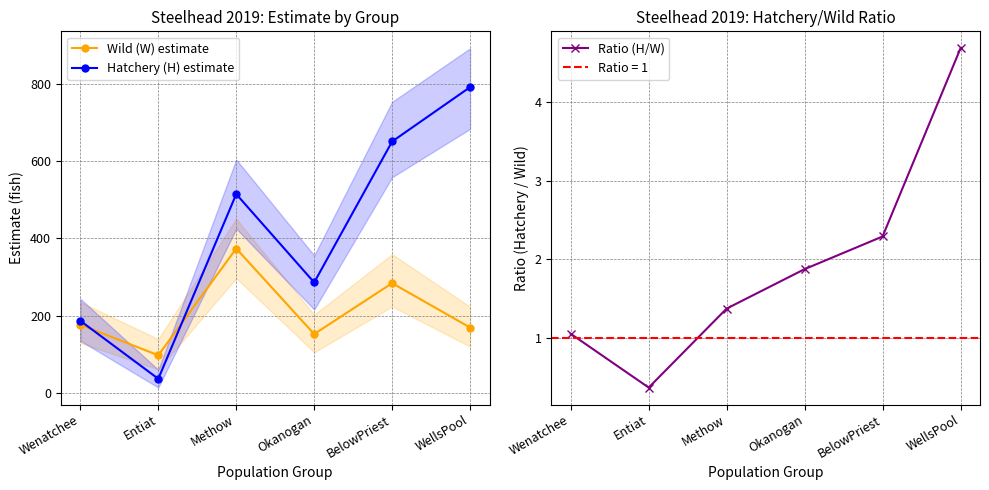

What position from the right is Methow?

4